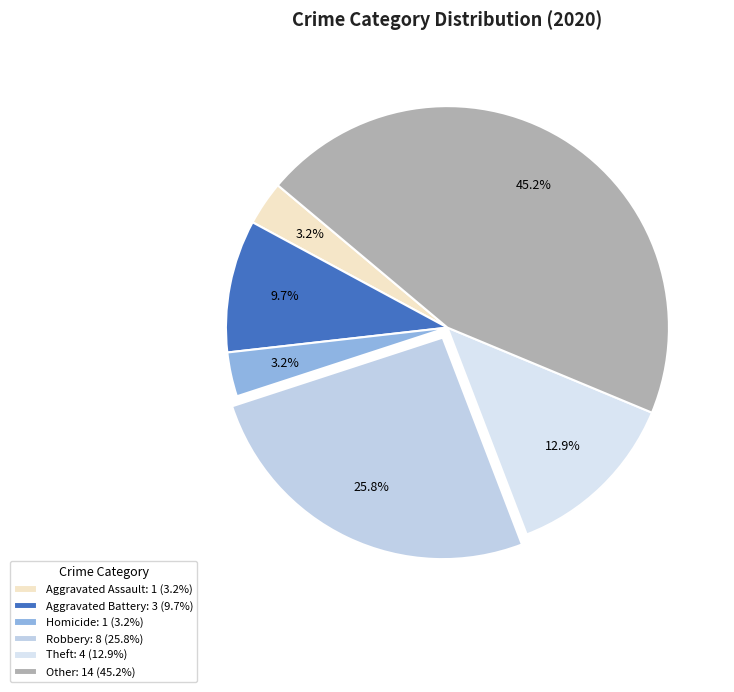

Count the number of slices in the pie.

6